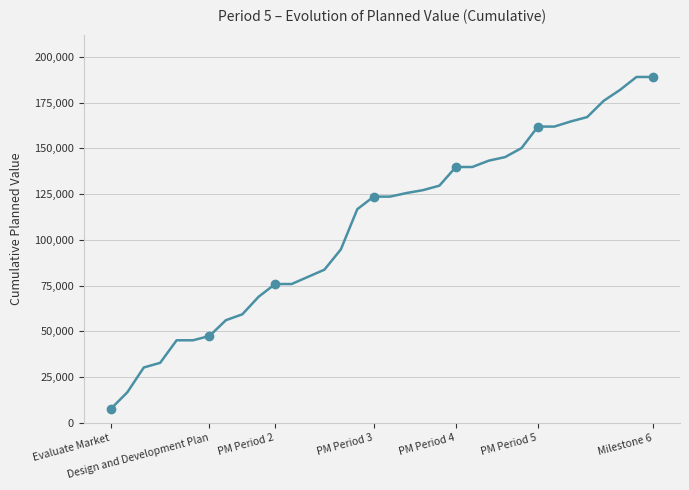

Where is the data nearest to the value 98384?

14